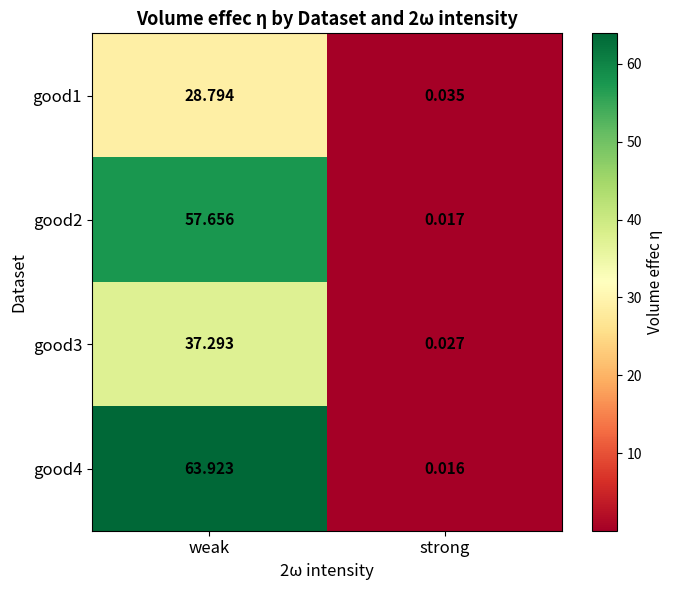

How many data points does each series have?

2